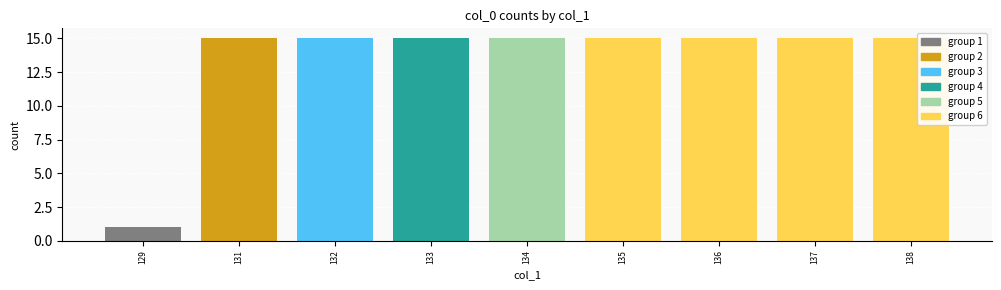

Approximately how many times larger is the value at 134 compared to 133?

1.0